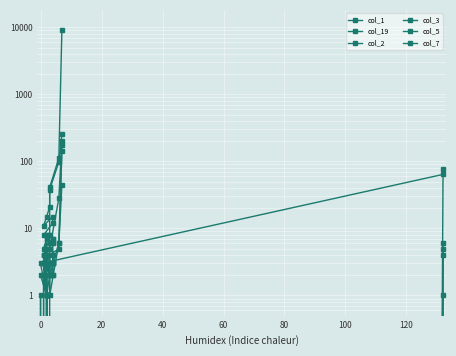

Is it true that col_1 equals 3 at 0?

True